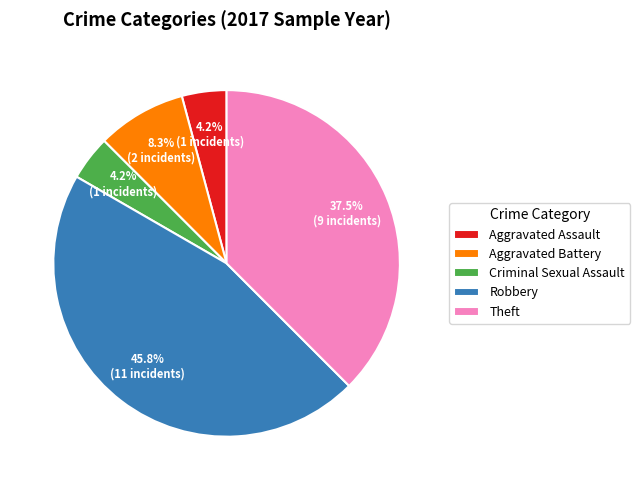

How many slices are in this pie chart?

5